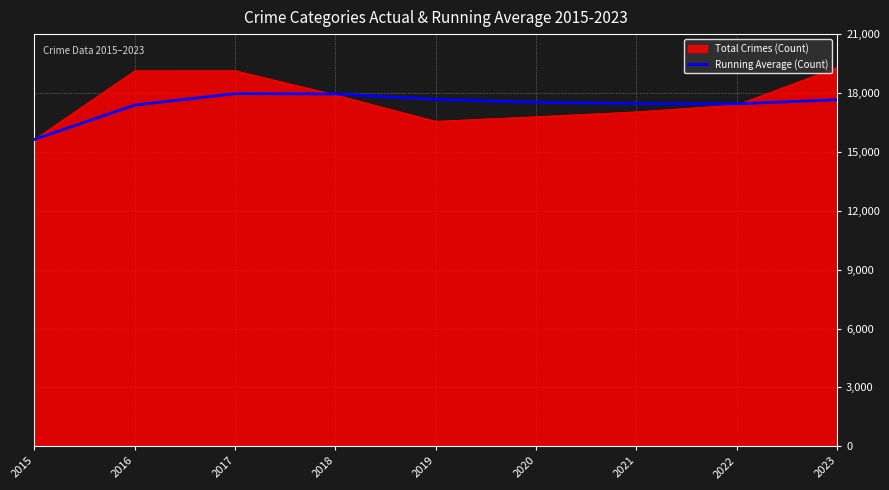

The value of Total Crimes (Count) at 2020 is 24725.0. True or false?

False